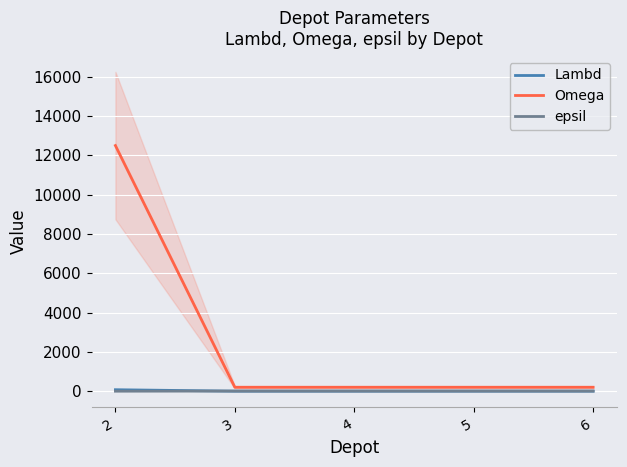

Which category has the lowest value in the Lambd series?

3